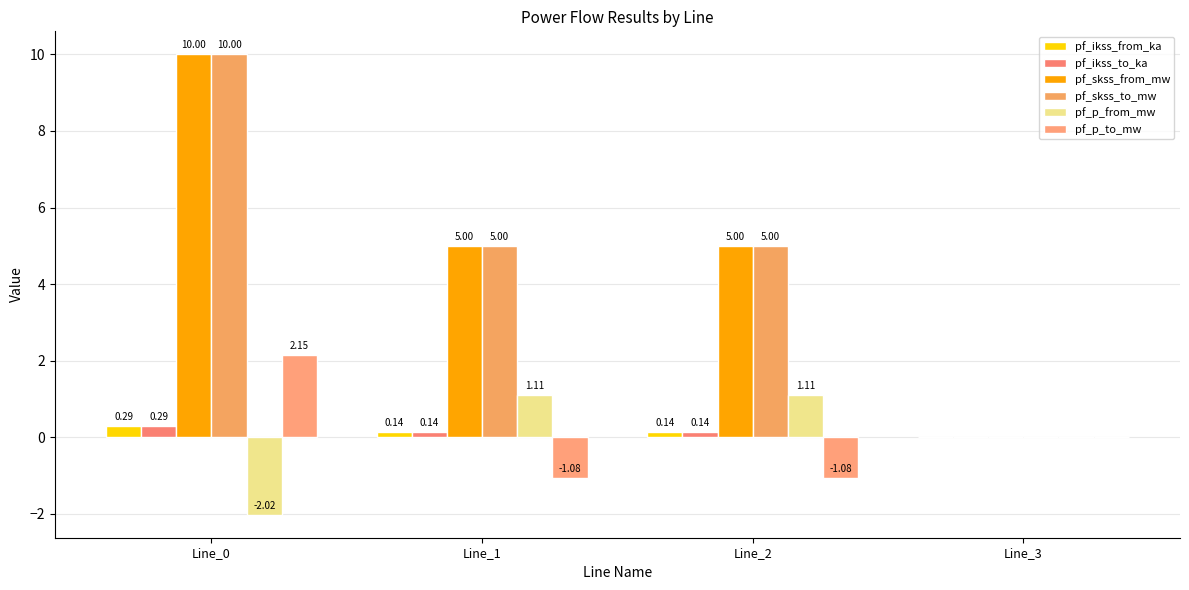

List the series in order of their peak value, lowest first.

pf_ikss_from_ka, pf_ikss_to_ka, pf_p_from_mw, pf_p_to_mw, pf_skss_from_mw, pf_skss_to_mw